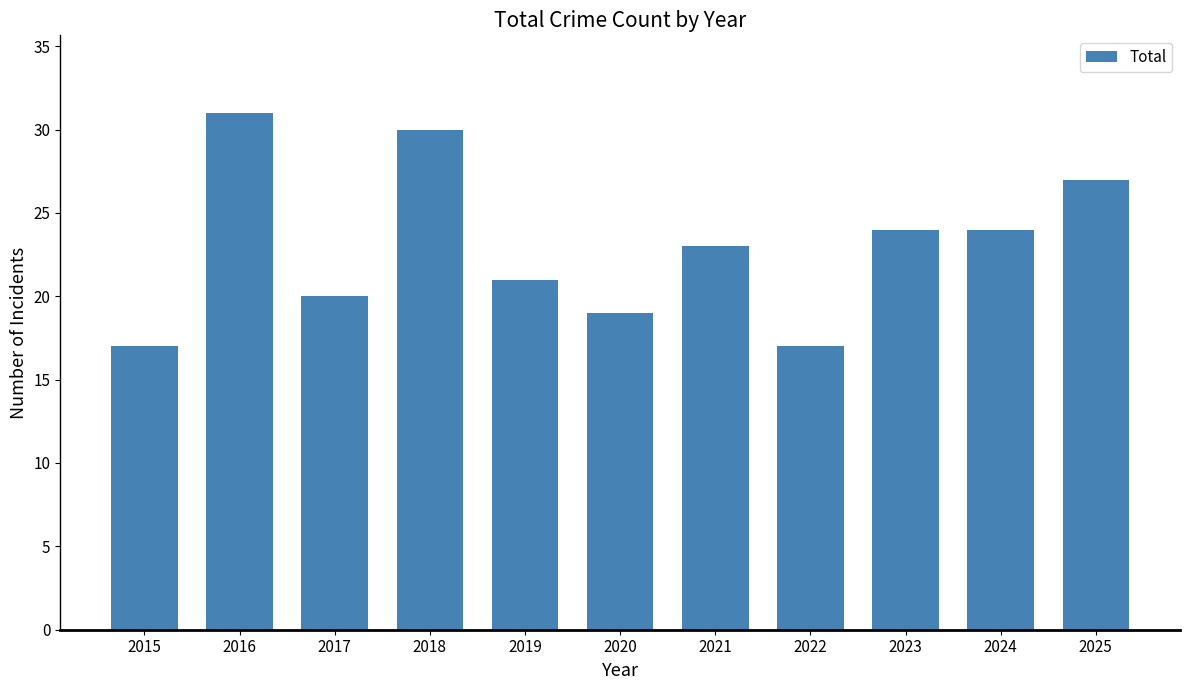

Approximately how many times larger is the value at 2021 compared to 2019?

1.1